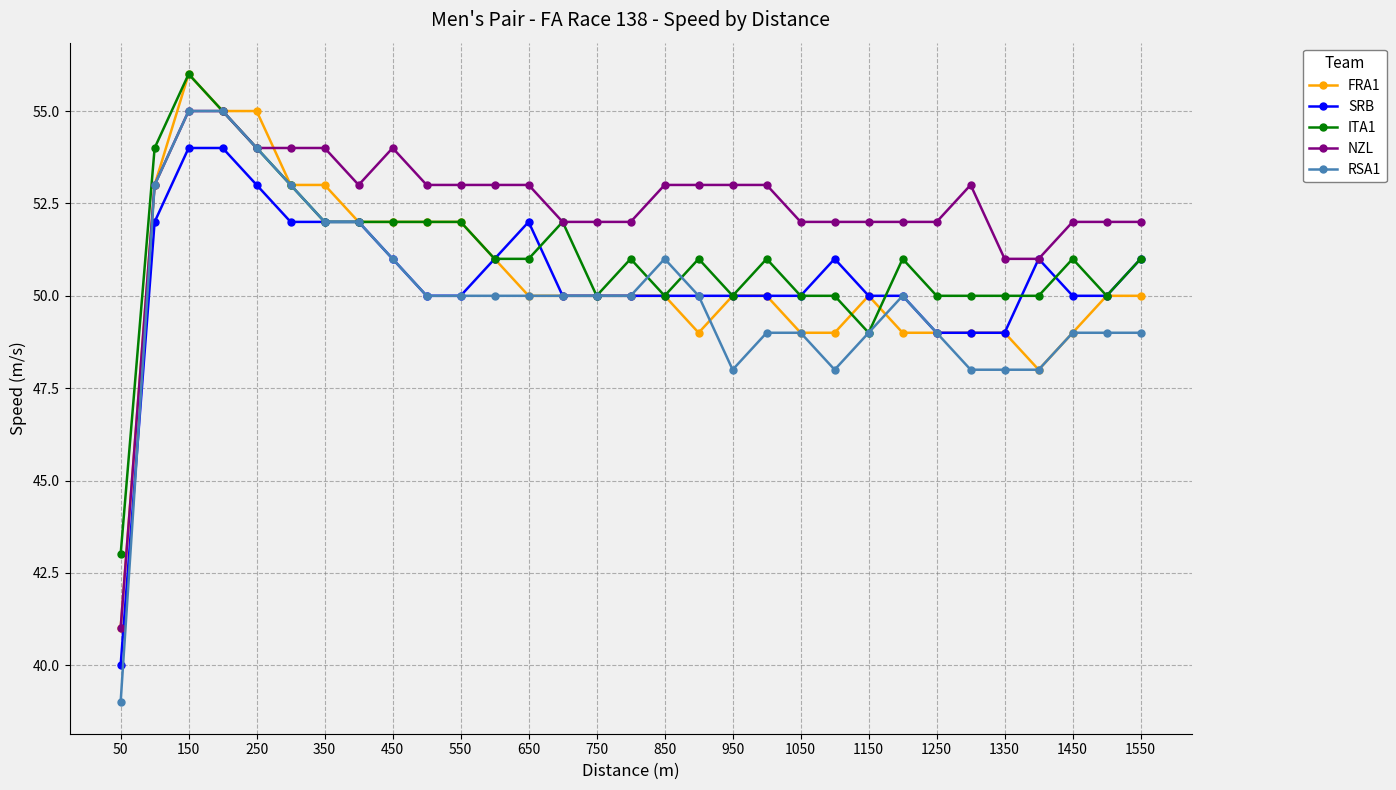

What is the highest value of the FRA1 series?

56